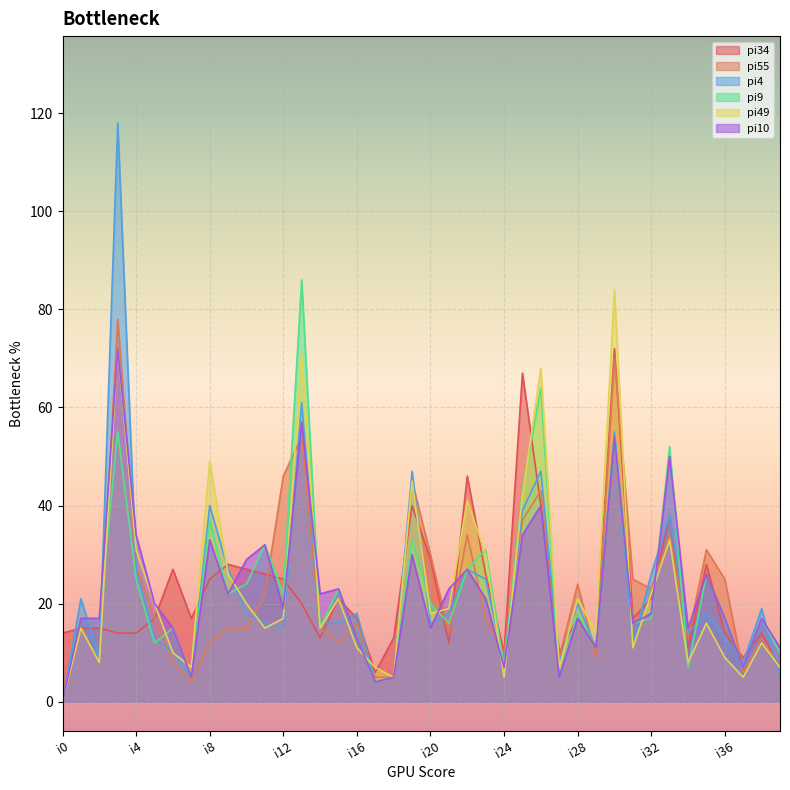

Which category has the lowest value across all series?

i0